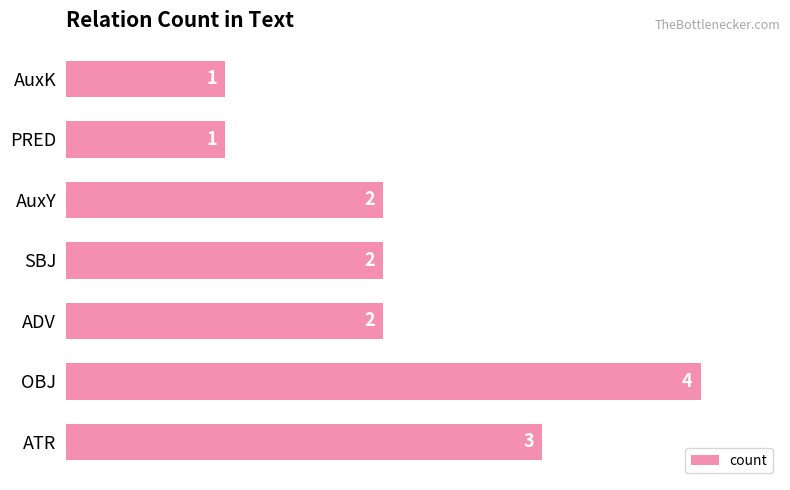

How many values are between 1 and 3?

6